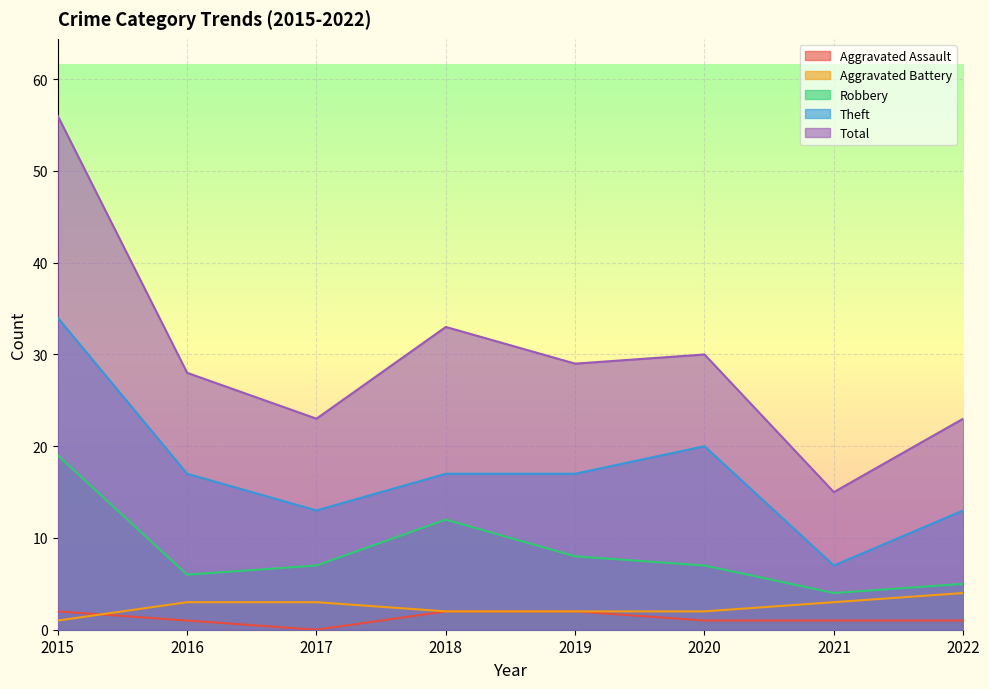

Read the Theft value at 2021.

7